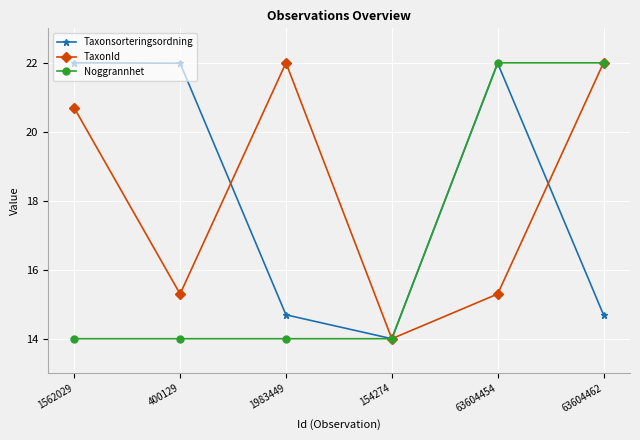

What is the approximate value of Taxonsorteringsordning at 63604454?

22.0